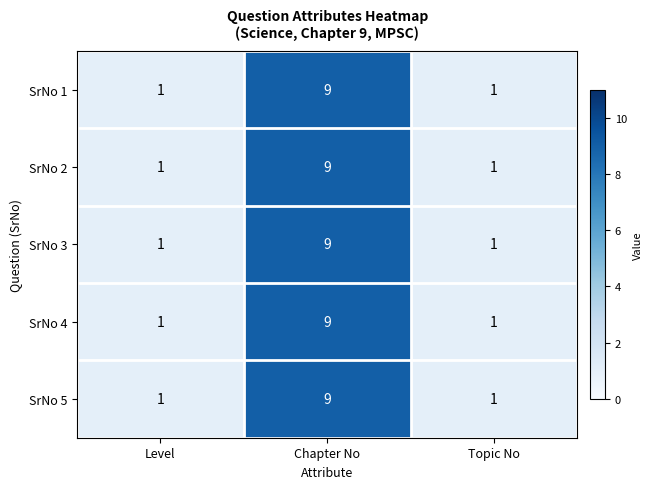

How many SrNo 1 values are between 1 and 9?

3